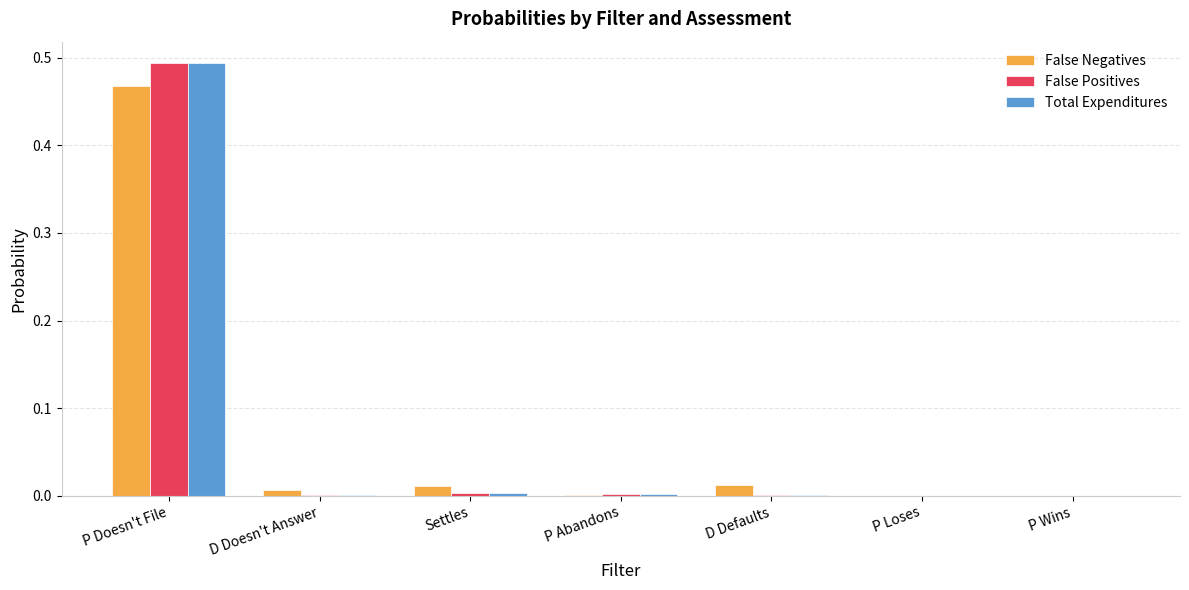

Which category has the highest value across all series?

P Doesn't File